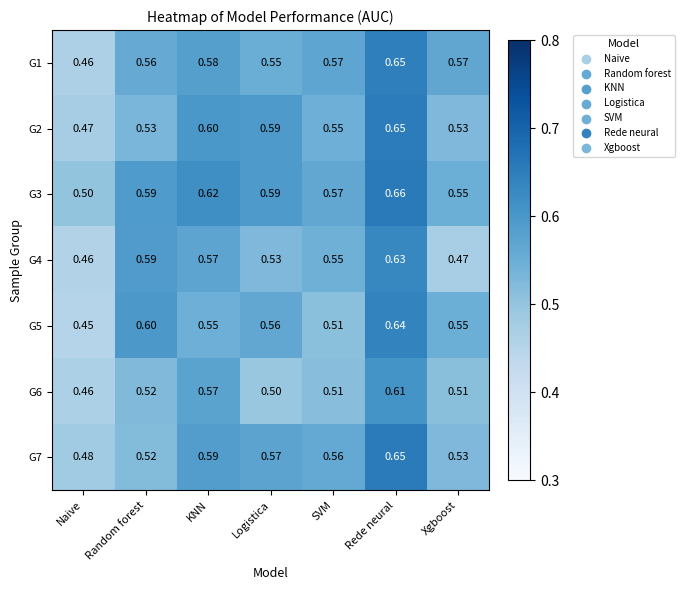

At which category is the sum across all series the highest?

Rede neural